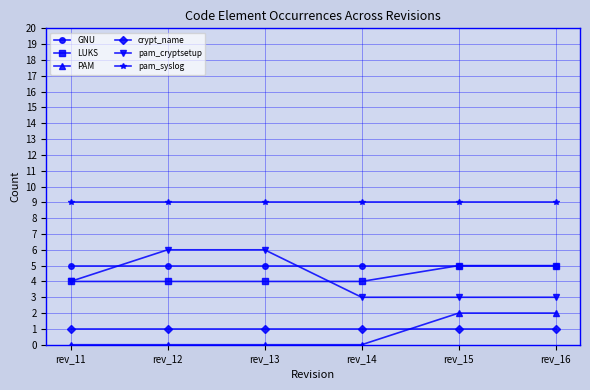

Reading left to right, what are all the values shown in this chart?

GNU: rev_11=5	rev_12=5	rev_13=5	rev_14=5	rev_15=5	rev_16=5
LUKS: rev_11=4	rev_12=4	rev_13=4	rev_14=4	rev_15=5	rev_16=5
PAM: rev_11=0	rev_12=0	rev_13=0	rev_14=0	rev_15=2	rev_16=2
crypt_name: rev_11=1	rev_12=1	rev_13=1	rev_14=1	rev_15=1	rev_16=1
pam_cryptsetup: rev_11=4	rev_12=6	rev_13=6	rev_14=3	rev_15=3	rev_16=3
pam_syslog: rev_11=9	rev_12=9	rev_13=9	rev_14=9	rev_15=9	rev_16=9